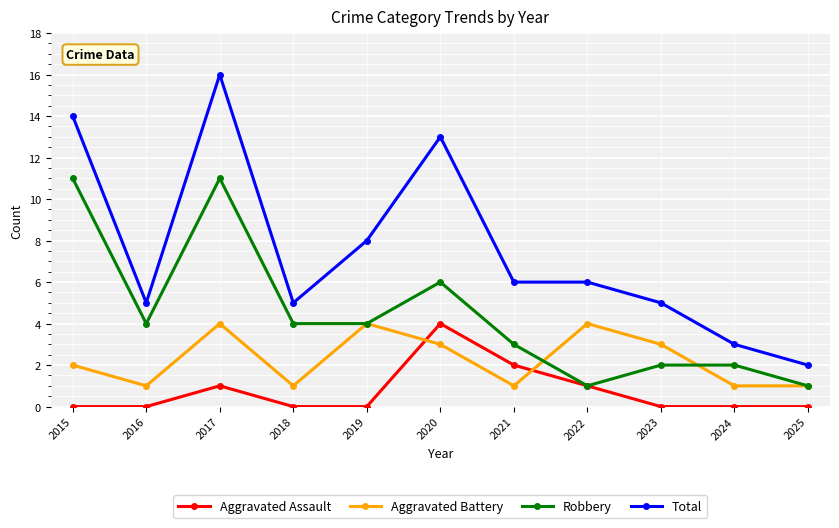

What is the approximate value of Aggravated Assault at 2022?

1